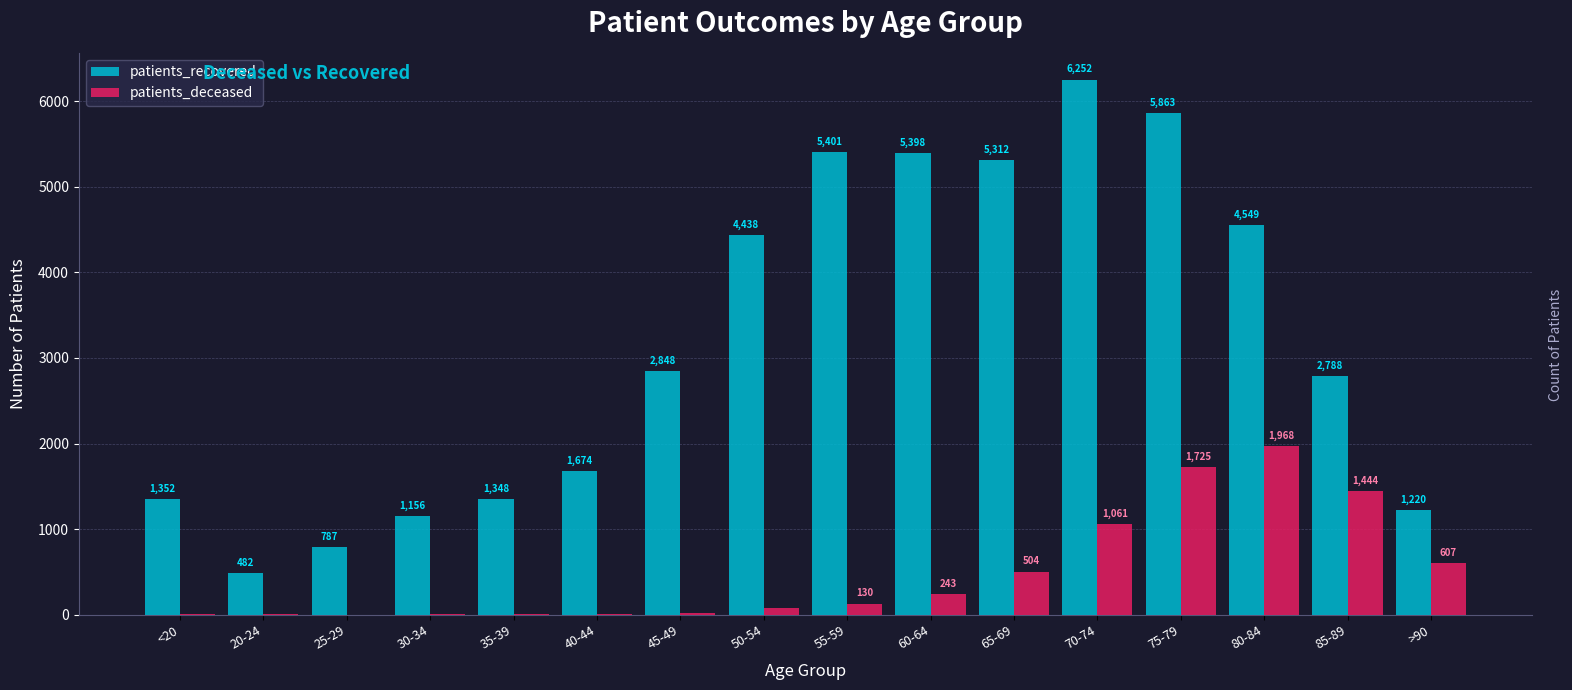

What are all the series names shown in the legend?

patients_recovered, patients_deceased